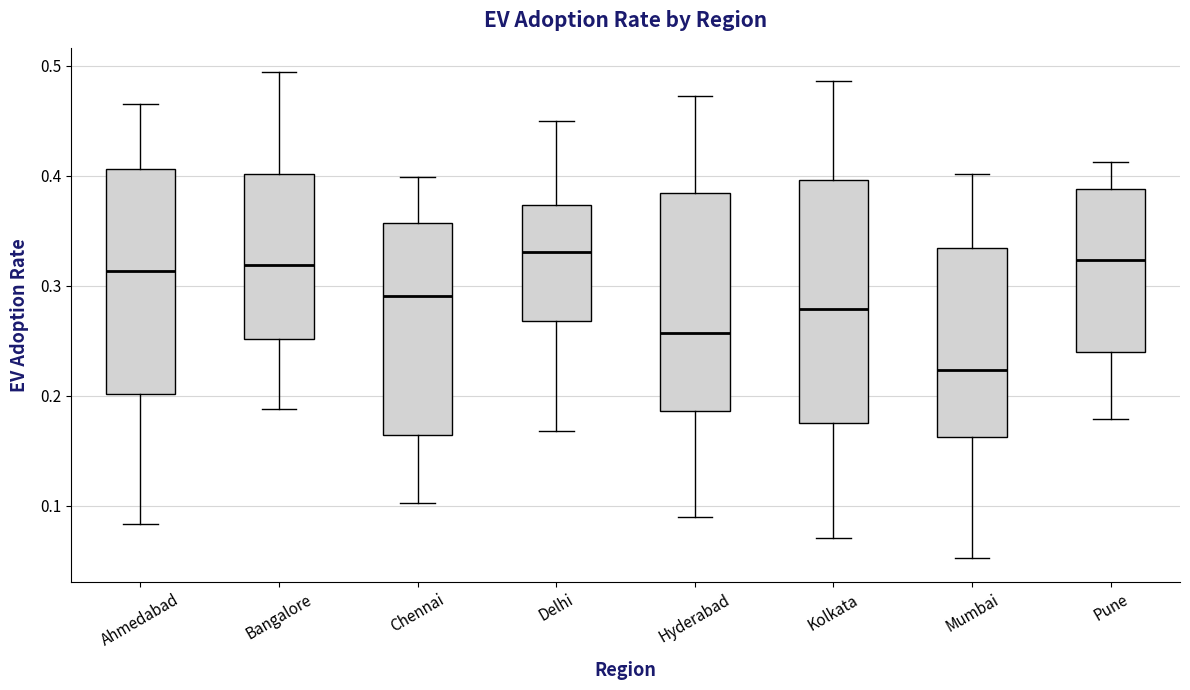

Reading left to right, read every box against the y-axis: the position of its median line, the range the box covers, and the ends of its whiskers. The values are not printed on the chart, so give them approximately, as read against the axis.

Ahmedabad: median 0.31, box 0.20 to 0.41, whiskers 0.08 to 0.46
Bangalore: median 0.32, box 0.25 to 0.40, whiskers 0.19 to 0.49
Chennai: median 0.29, box 0.16 to 0.36, whiskers 0.10 to 0.40
Delhi: median 0.33, box 0.27 to 0.37, whiskers 0.17 to 0.45
Hyderabad: median 0.26, box 0.19 to 0.38, whiskers 0.09 to 0.47
Kolkata: median 0.28, box 0.18 to 0.40, whiskers 0.07 to 0.49
Mumbai: median 0.22, box 0.16 to 0.33, whiskers 0.05 to 0.40
Pune: median 0.32, box 0.24 to 0.39, whiskers 0.18 to 0.41